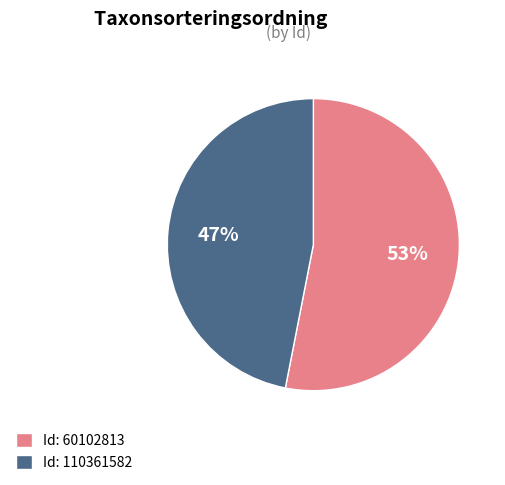

To the nearest percent, what is the combined percentage of Id: 110361582 and Id: 60102813?

100%